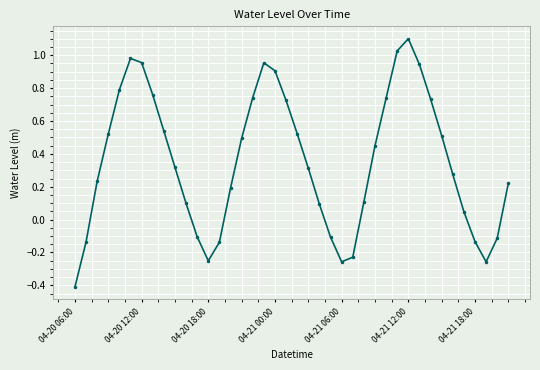

How many points are lower than both their immediate neighbors (excluding endpoints)?

3